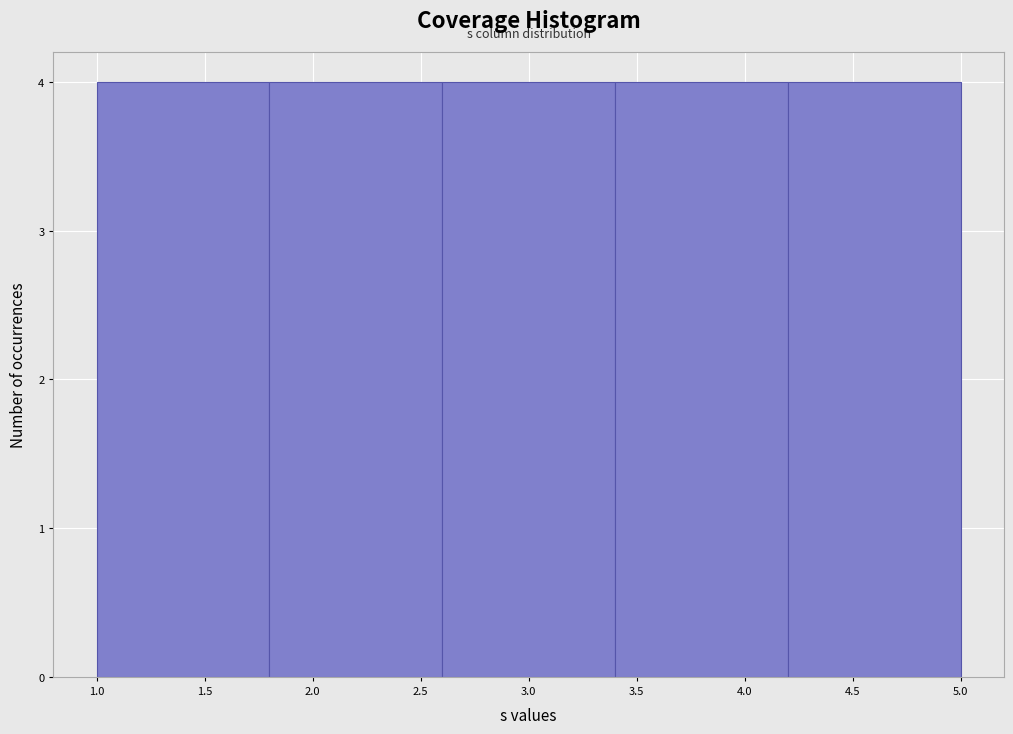

How tall is the bar that spans 1.8 to 2.6 on the x-axis? The values are not printed on the chart, so give them approximately, as read against the axis.

4